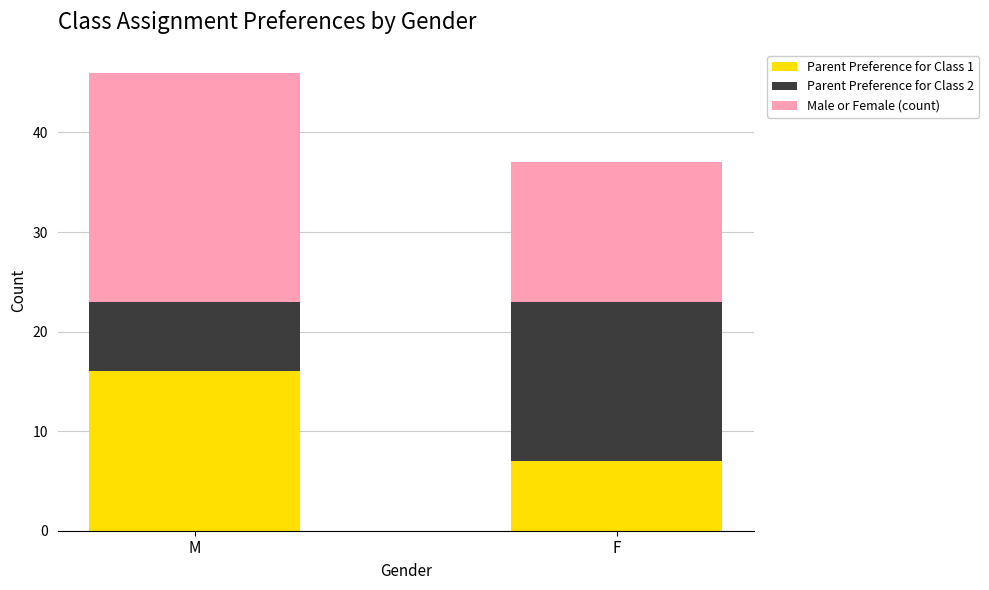

The value of Parent Preference for Class 1 at M is 9. True or false?

False